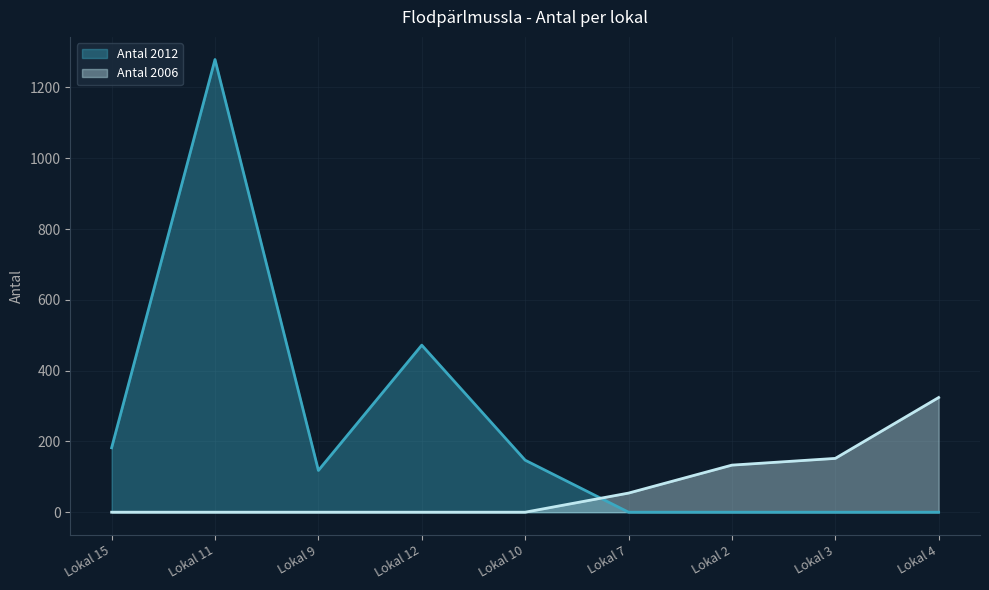

What is the highest value of the Antal 2006 series?

324